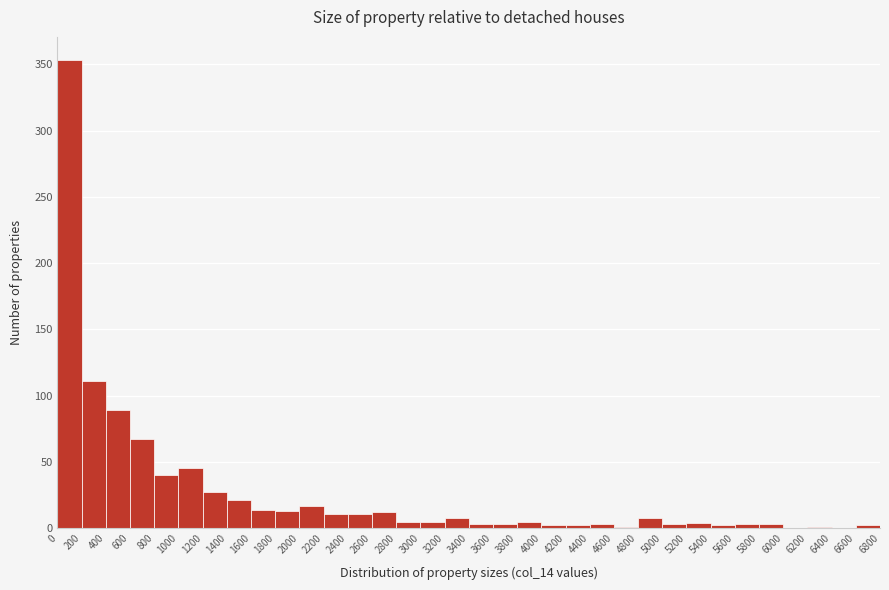

Over which range of the x-axis is the bar tallest?

0 to 200